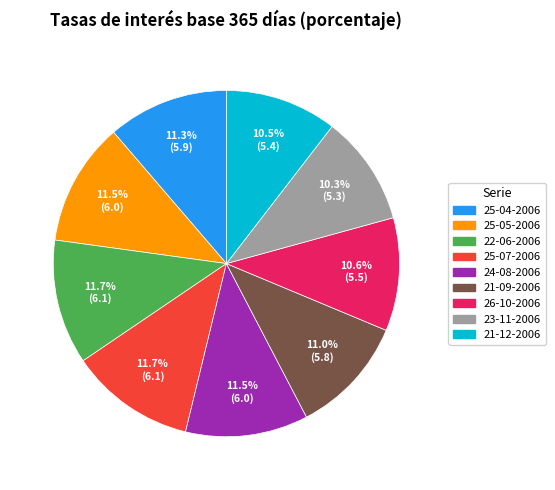

Does any single category account for the majority?

No